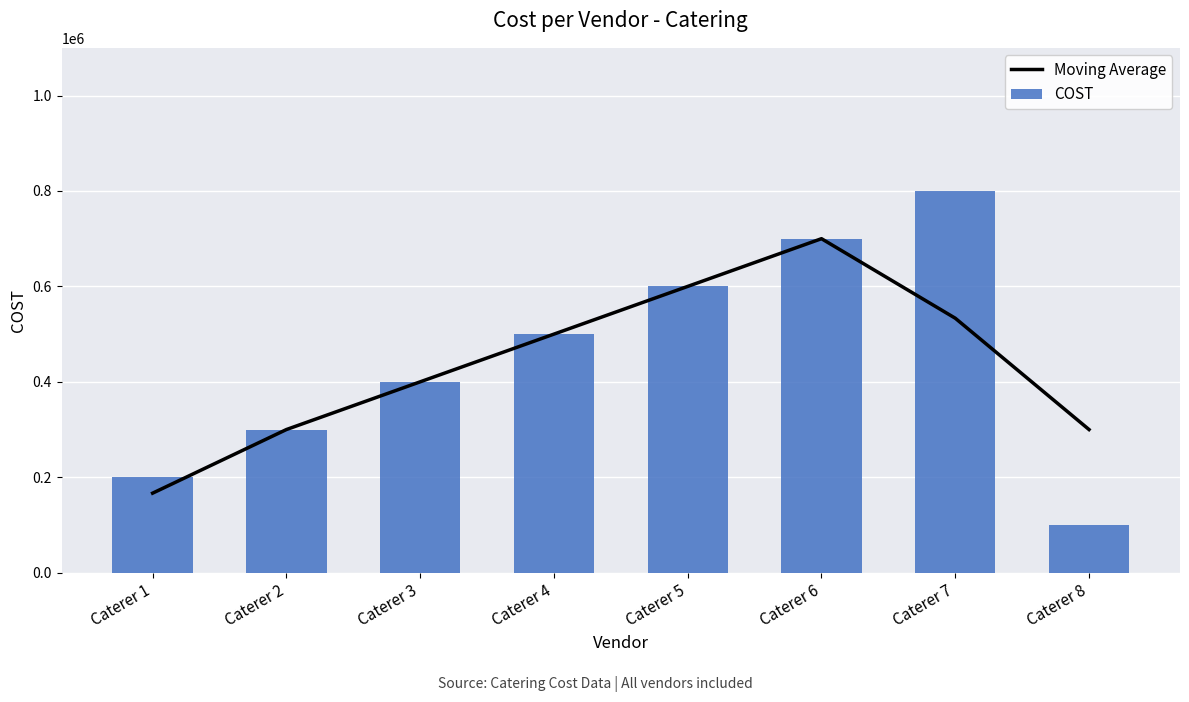

At how many categories does at least one series exceed 622464?

2